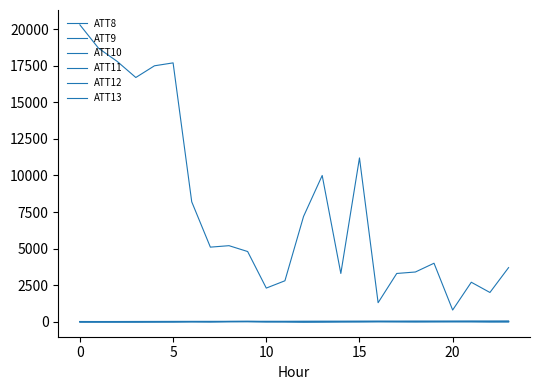

How many lines are shown in the chart?

6